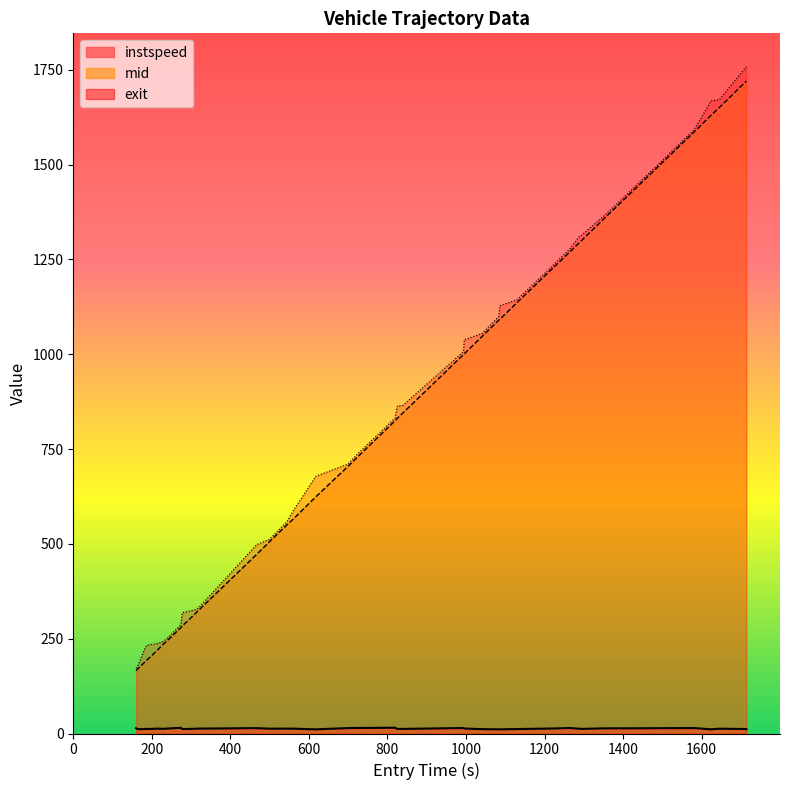

Reading left to right, list all the values displayed in this chart.

instspeed: 13.8	11.4	11.9	12.6	12.0	12.3	12.9	12.3	12.9	15.0	11.8	12.4	13.1	12.9	14.1	12.8	12.8	12.7	11.0	14.3	14.6	15.2	12.0	12.1	14.4	13.1	11.5	11.1	11.0	11.7	13.2	14.4	12.6	12.2	13.6	13.6	14.3	11.0	12.7	11.7
exit: 172.0	180.1	228.5	231.0	233.0	235.2	237.2	242.6	249.0	286.6	318.6	325.6	331.4	333.2	498.3	511.9	558.4	588.4	678.5	710.3	739.1	831.9	863.4	865.4	1007.2	1038.3	1055.2	1100.2	1128.3	1143.1	1231.5	1277.2	1310.9	1313.2	1367.8	1410.8	1592.5	1668.3	1671.0	1758.3
mid: 165.3	171.3	190.2	192.3	194.3	207.2	219.0	235.1	242.3	279.2	283.3	314.1	324.5	326.4	472.6	505.2	550.0	566.1	624.2	704.1	731.1	824.5	831.4	845.3	999.2	1001.3	1047.5	1090.3	1092.2	1135.1	1224.5	1269.3	1294.2	1299.1	1360.3	1404.3	1586.5	1630.4	1650.6	1720.4